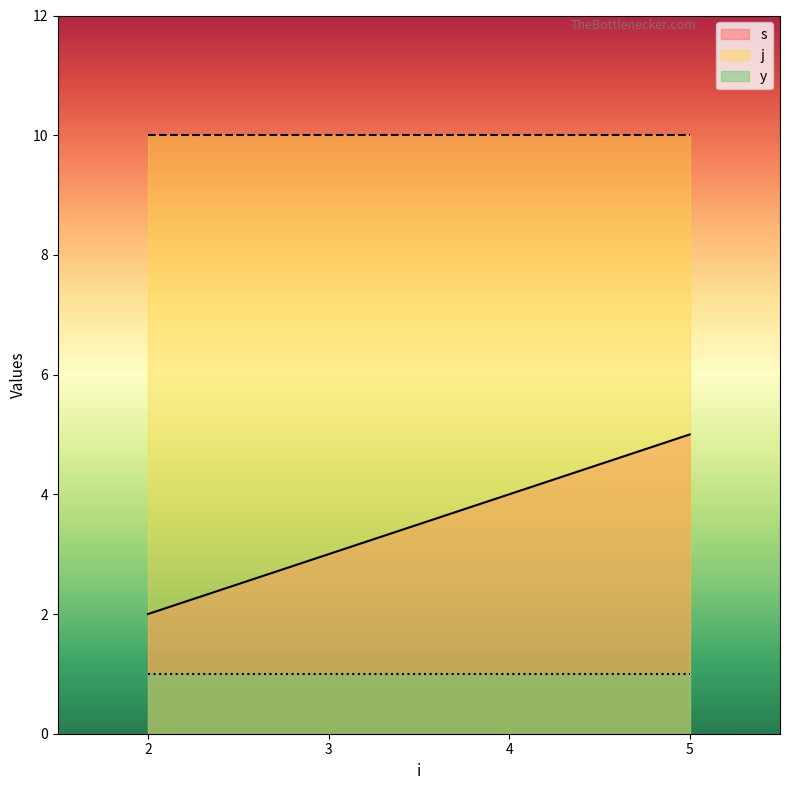

How many categories are shown in the chart?

4